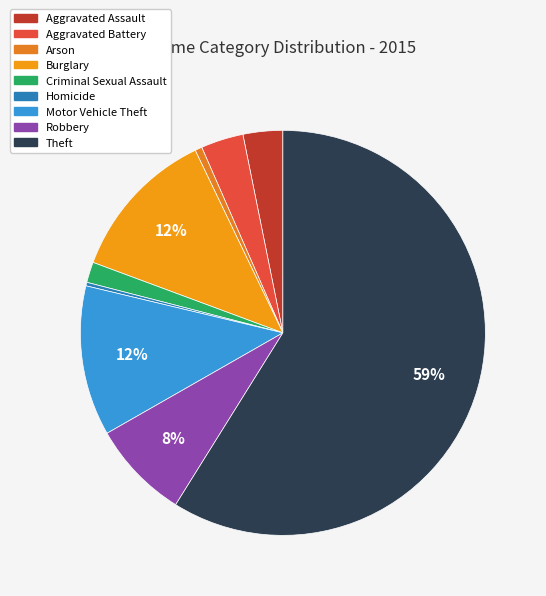

How many slices are in this pie chart?

9